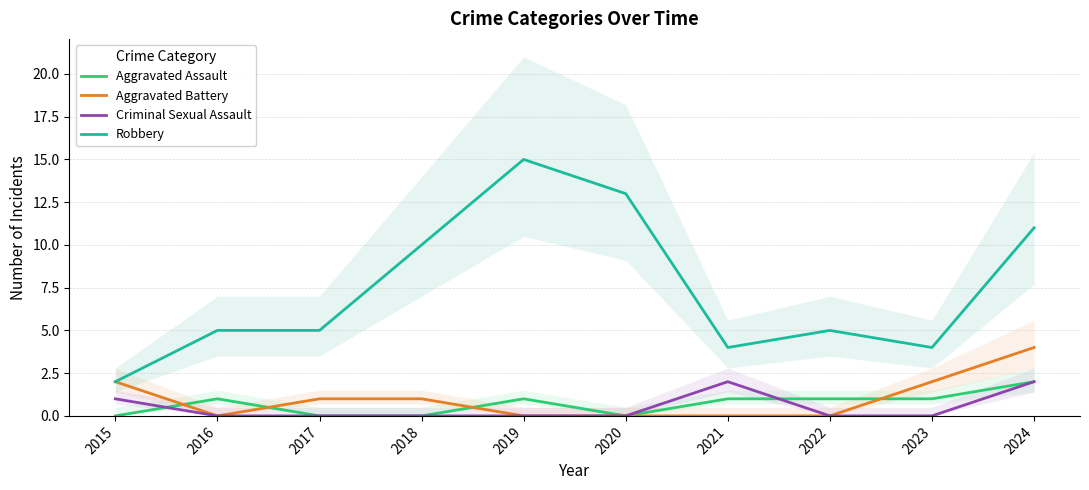

Between 2015 and 2024, which series saw the biggest shift?

Robbery